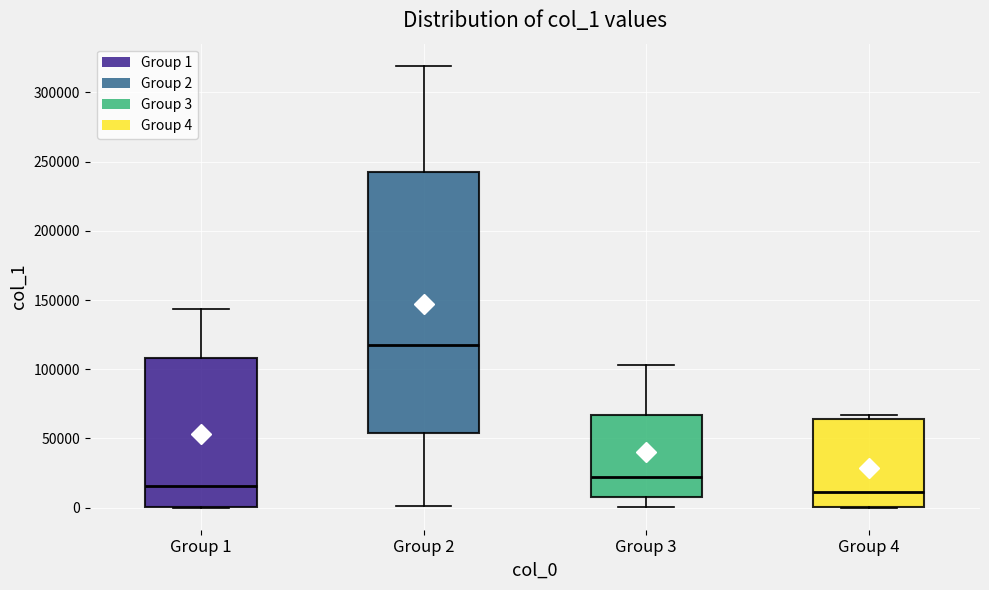

Where is the lower edge of the box for Group 2 on the y-axis? The values are not printed on the chart, so give them approximately, as read against the axis.

55000